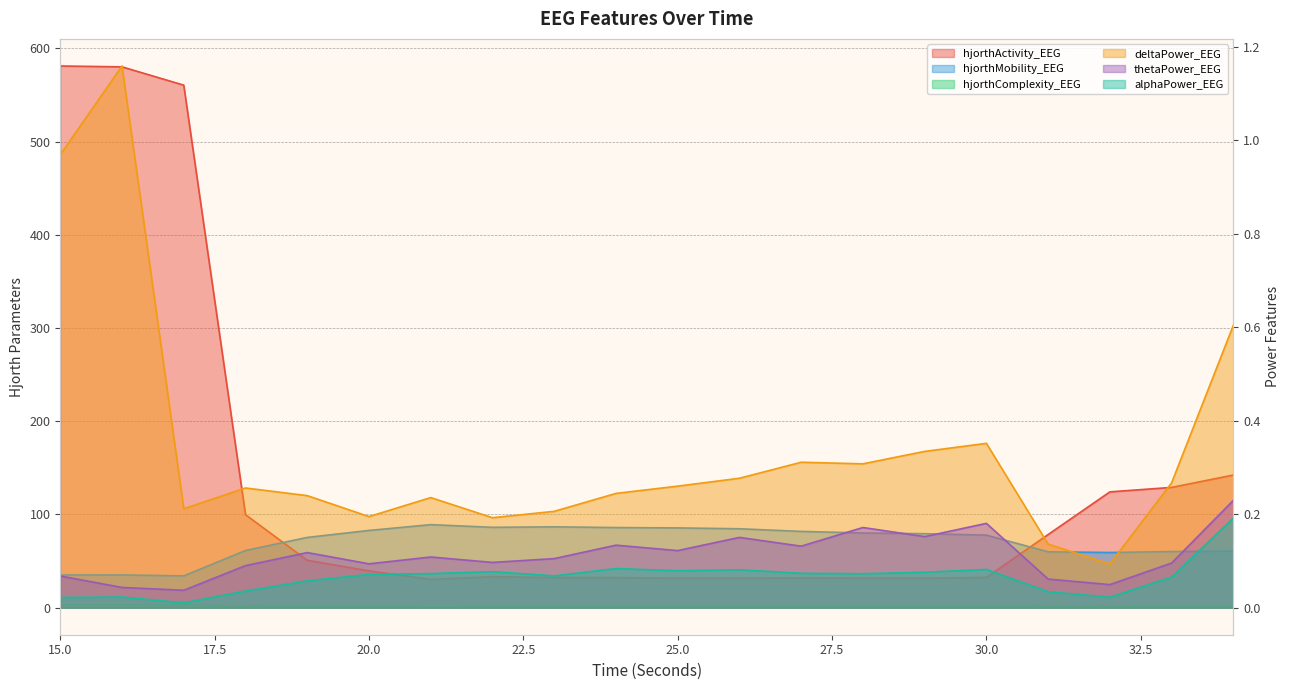

True or false: alphaPower_EEG and deltaPower_EEG cross at least once.

False